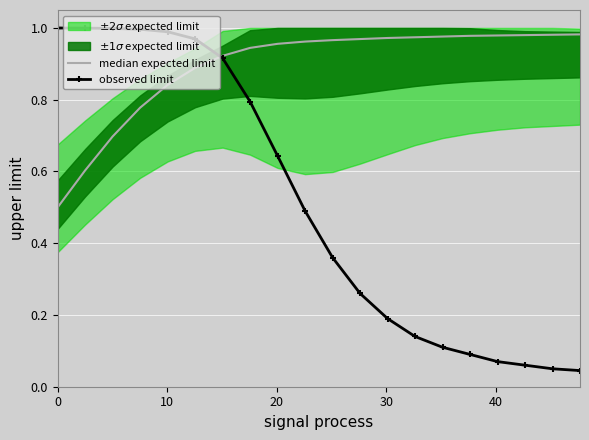

How many times do observed limit and median expected limit cross each other?

1